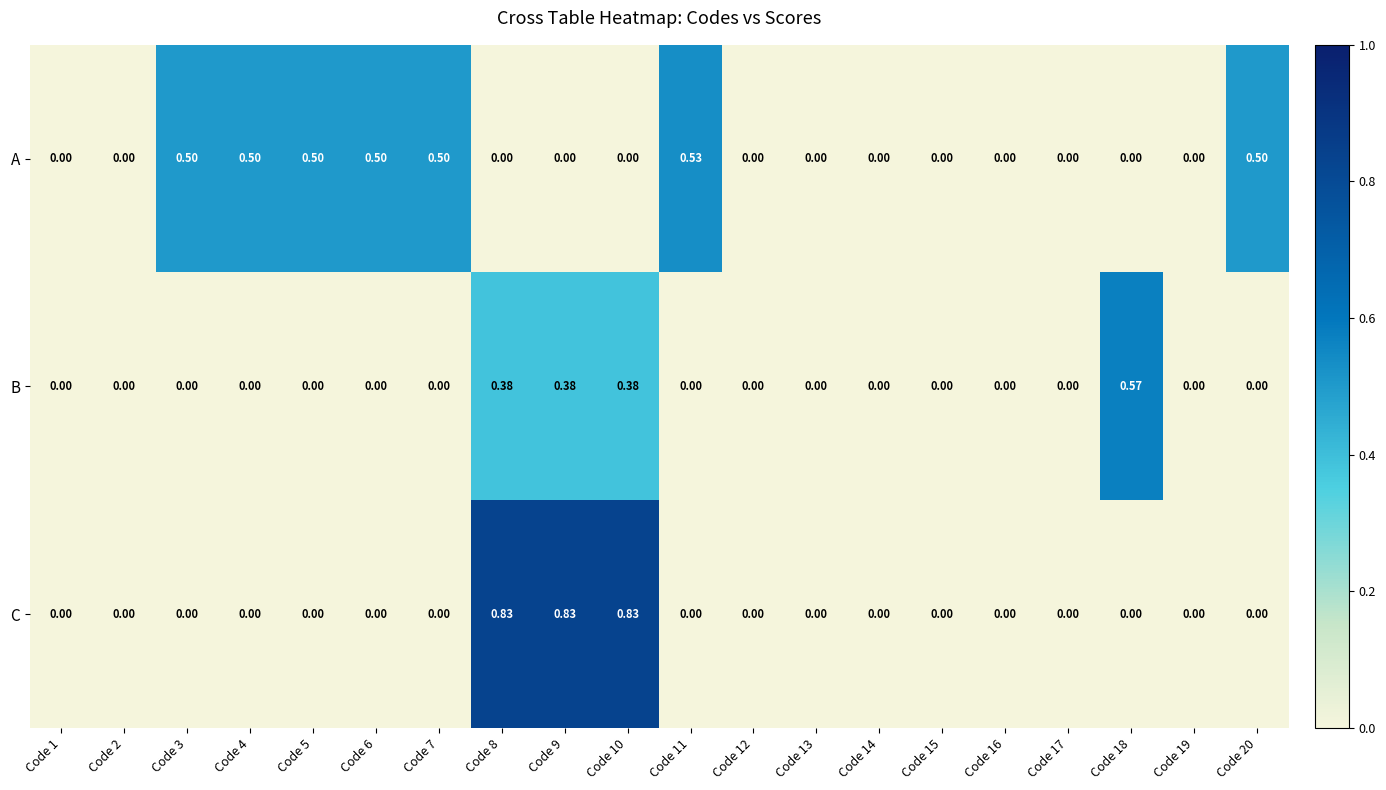

Which series has the largest range (max minus min)?

C